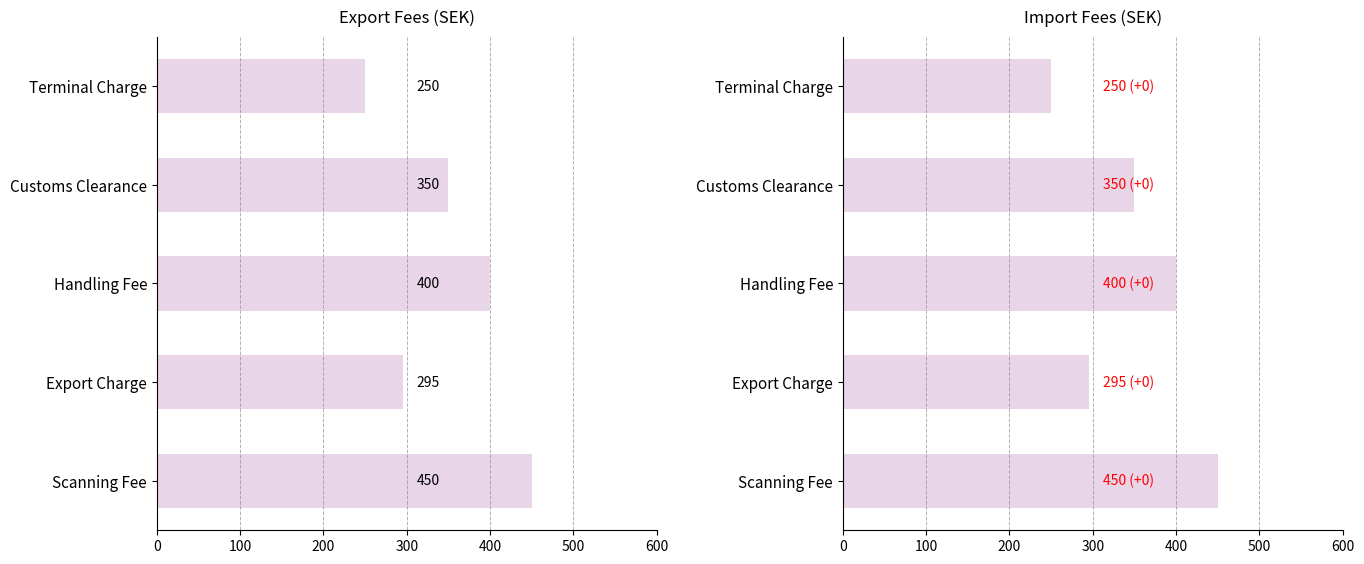

How many values in the Import series are below 350?

2